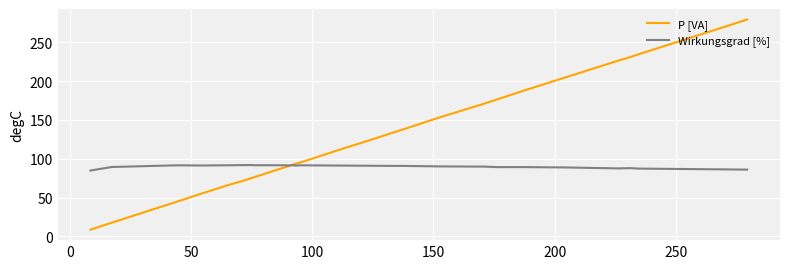

How many times do Wirkungsgrad [%] and P [VA] cross each other?

1